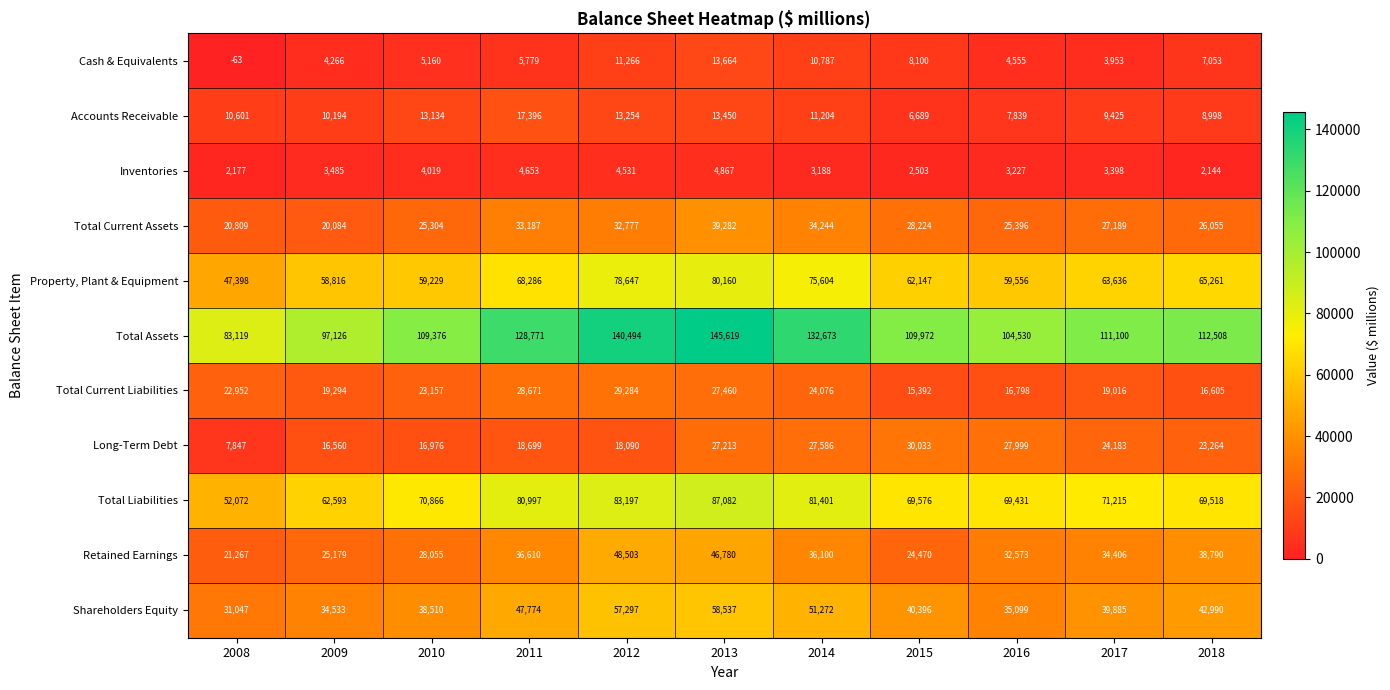

What is the difference between the maximum and minimum values in the Accounts Receivable series?

10707